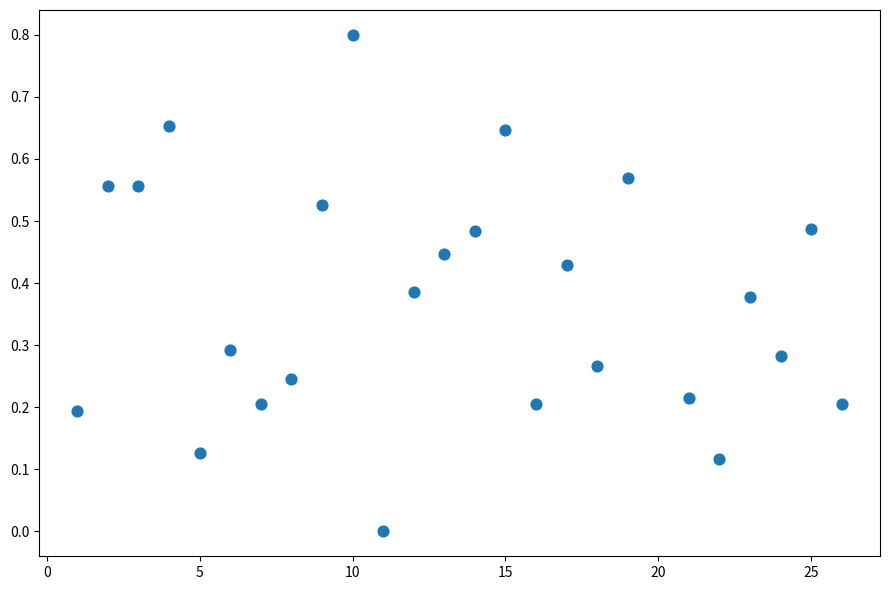

What is the range of X values (max minus min)?

25.0